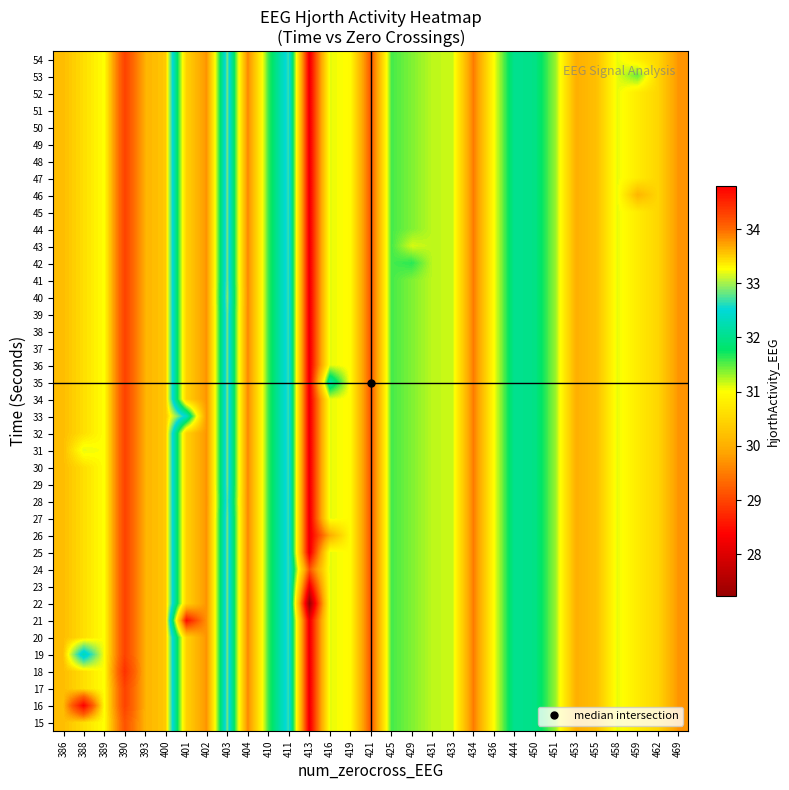

How many distinct data groups are displayed?

40